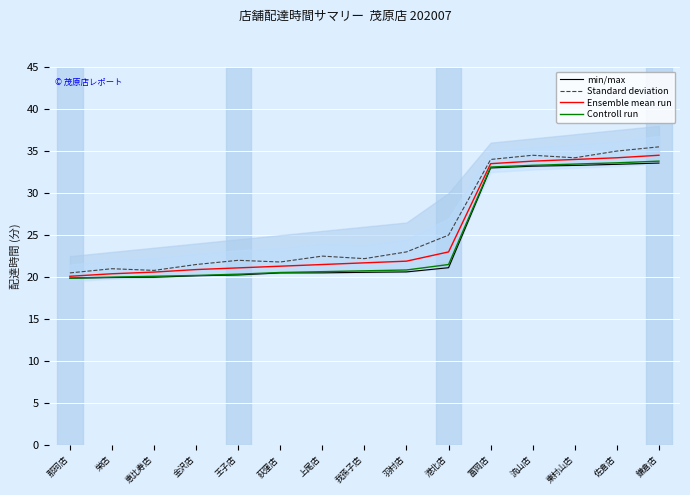

Reading left to right, list all the values displayed in this chart.

min/max: 19.9	19.9	20.0	20.2	20.3	20.5	20.5	20.6	20.6	21.1	33.0	33.2	33.3	33.4	33.6
Standard deviation: 20.5	21.0	20.8	21.5	22.0	21.8	22.5	22.2	23.0	25.0	34.0	34.5	34.2	35.0	35.5
Ensemble mean run: 20.1	20.4	20.6	20.9	21.1	21.3	21.5	21.7	21.9	23.0	33.5	33.8	34.0	34.2	34.5
Controll run: 19.9	20.0	20.1	20.2	20.4	20.6	20.6	20.8	20.9	21.5	33.1	33.3	33.5	33.6	33.8